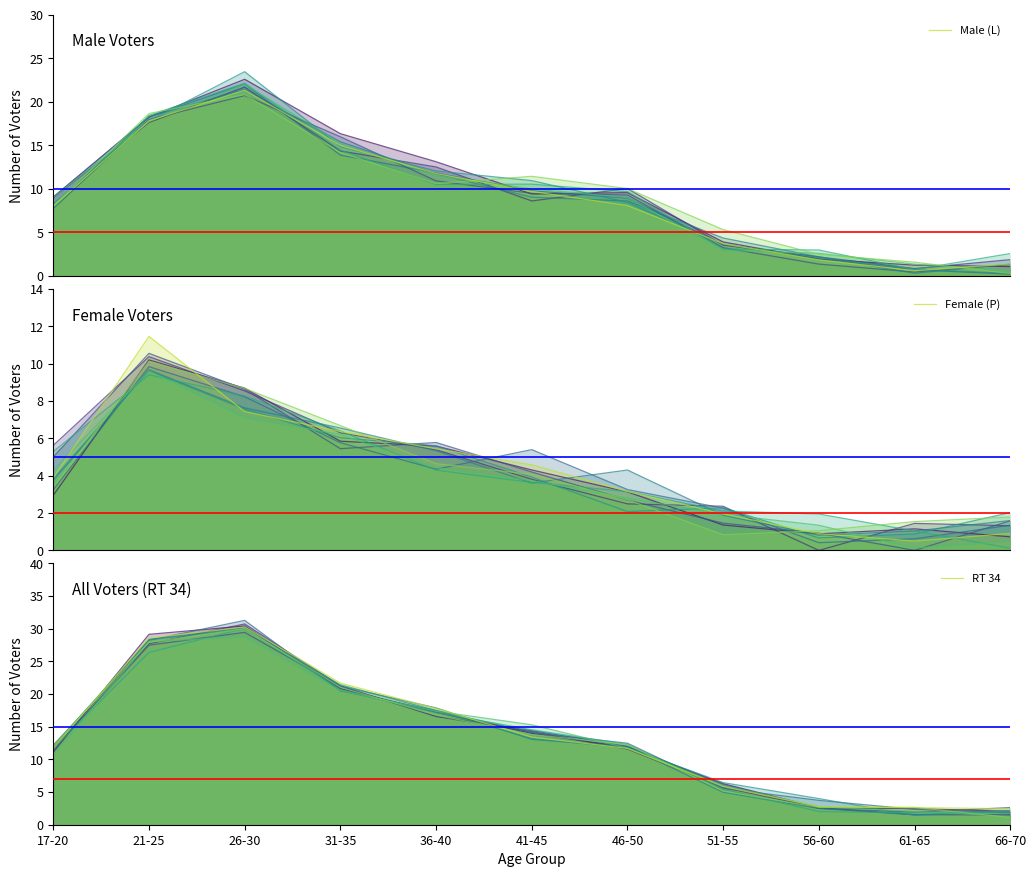

True or false: Male (L) has a value of 8.0 at 17-20.

True